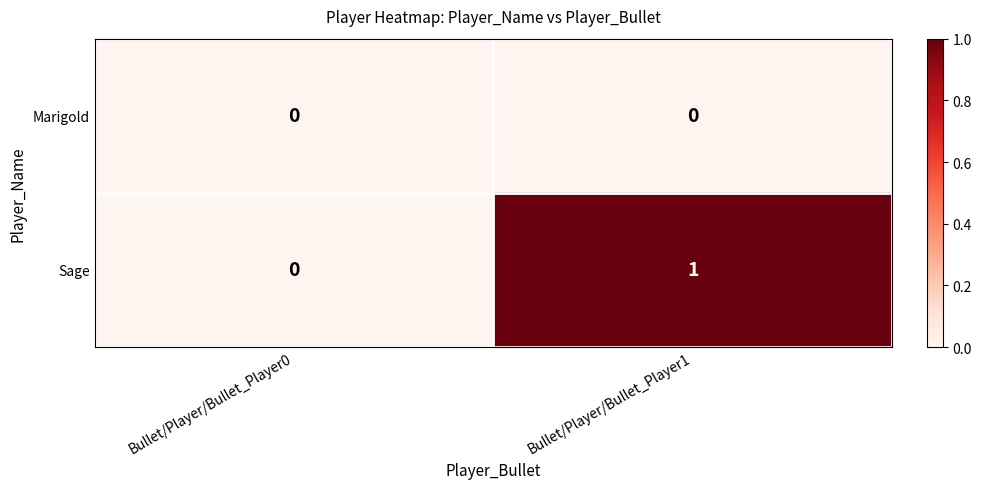

List the series in order of their overall mean, highest first.

Sage, Marigold